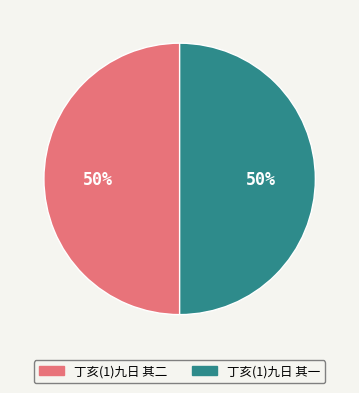

To the nearest percent, what is the combined percentage of 丁亥(1)九日 其一 and 丁亥(1)九日 其二?

100%